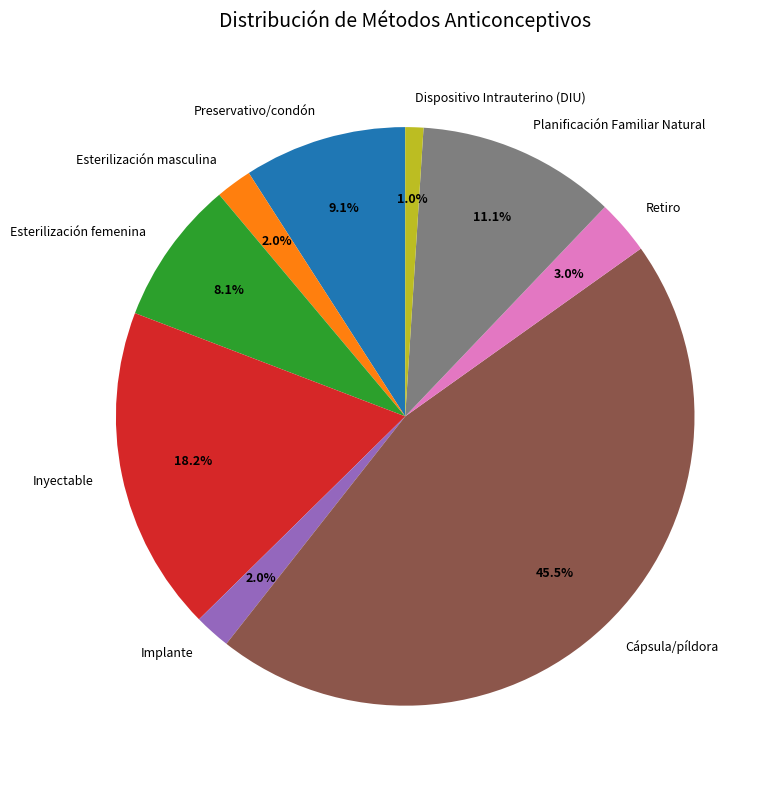

Which has a higher value, Preservativo/condón or Implante?

Preservativo/condón